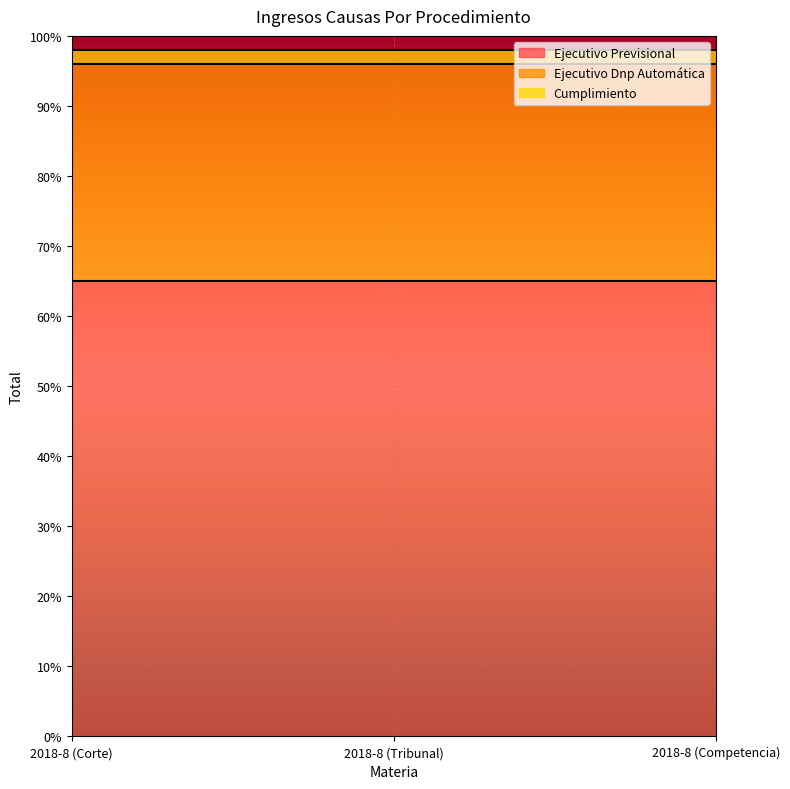

What position from the right is 2018-8 (Tribunal)?

2